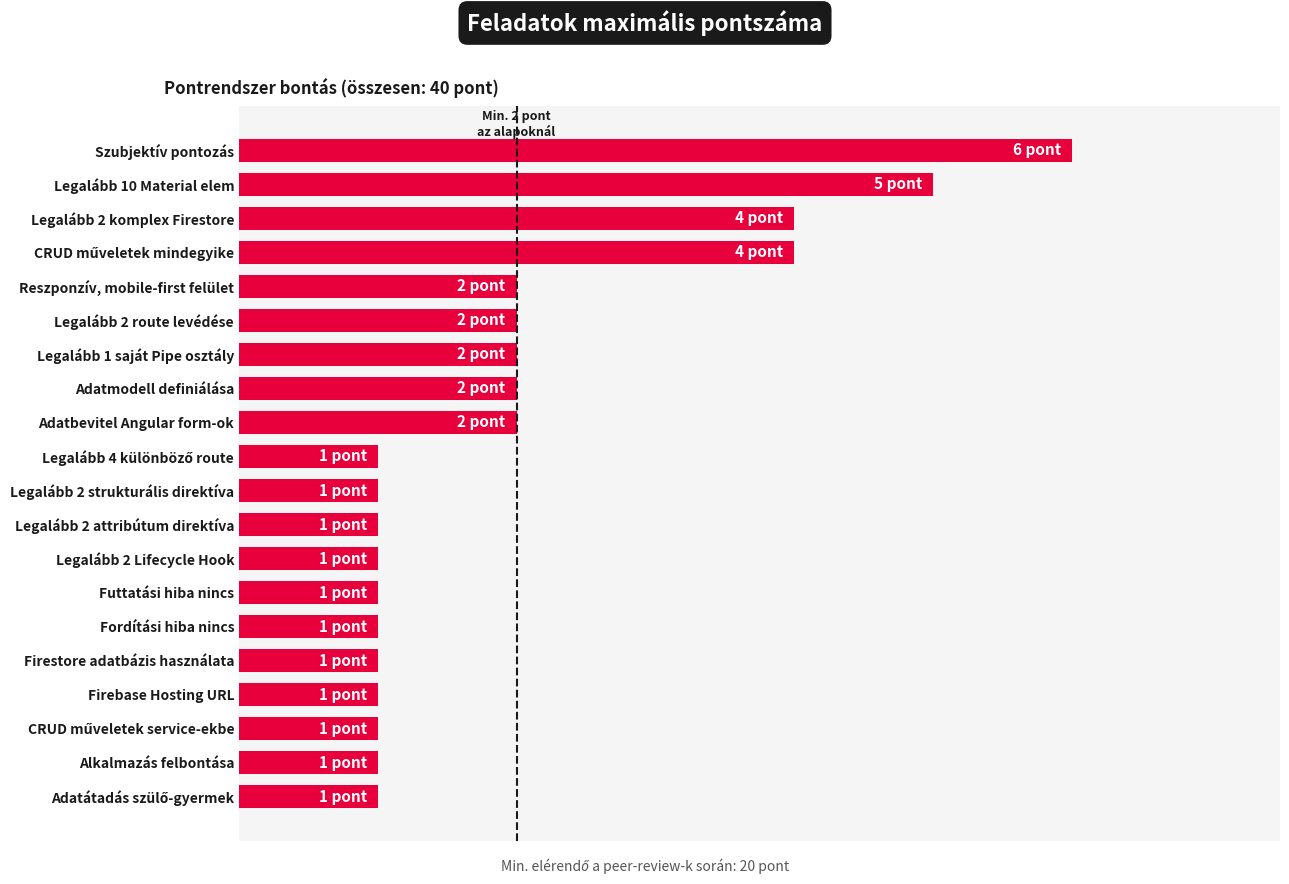

Are the bars horizontal?

Yes